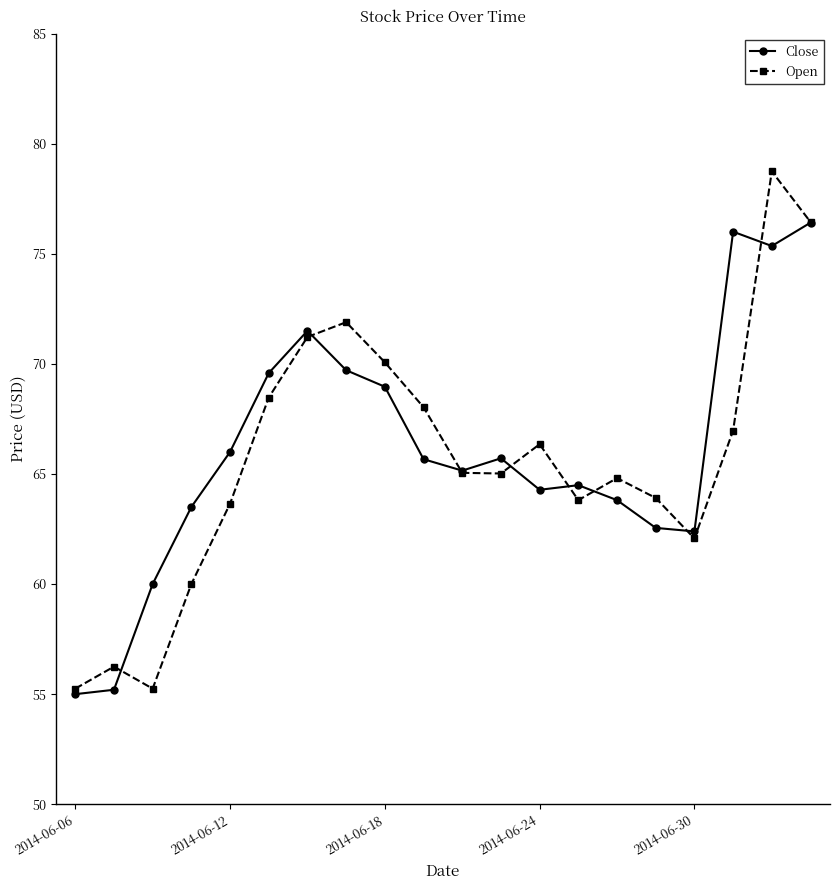

Which series has the largest range (max minus min)?

Open